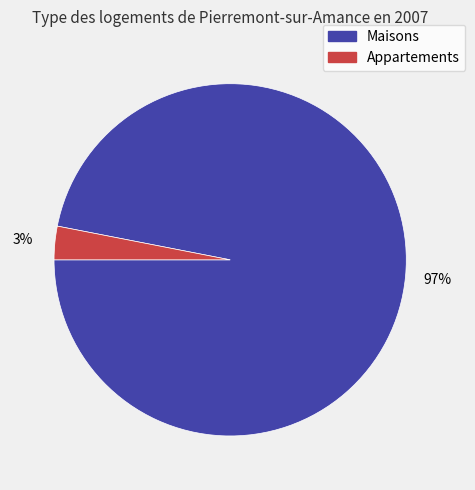

How many slices are in this pie chart?

2